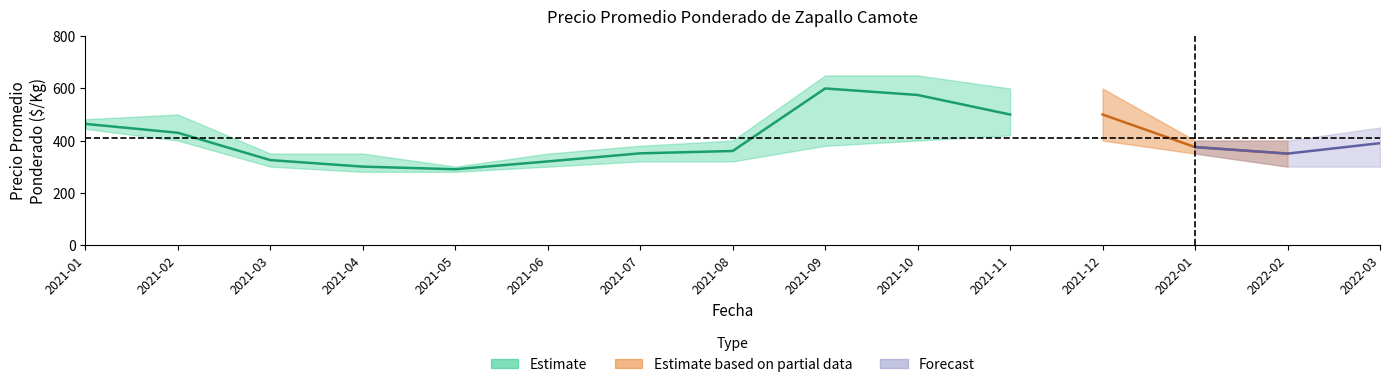

What is the difference between the second highest and second lowest values in the precio_avg series?

275